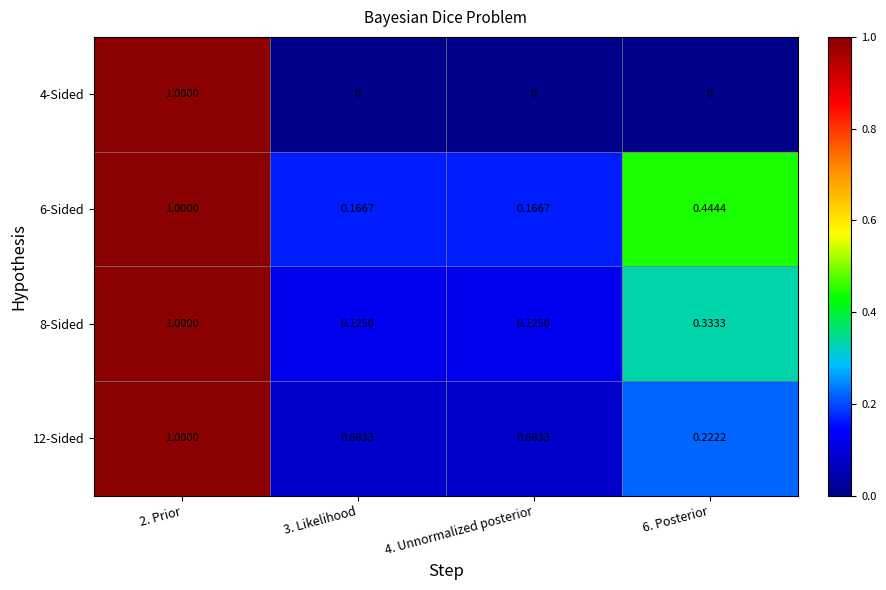

At how many categories does at least one series exceed 0?

4